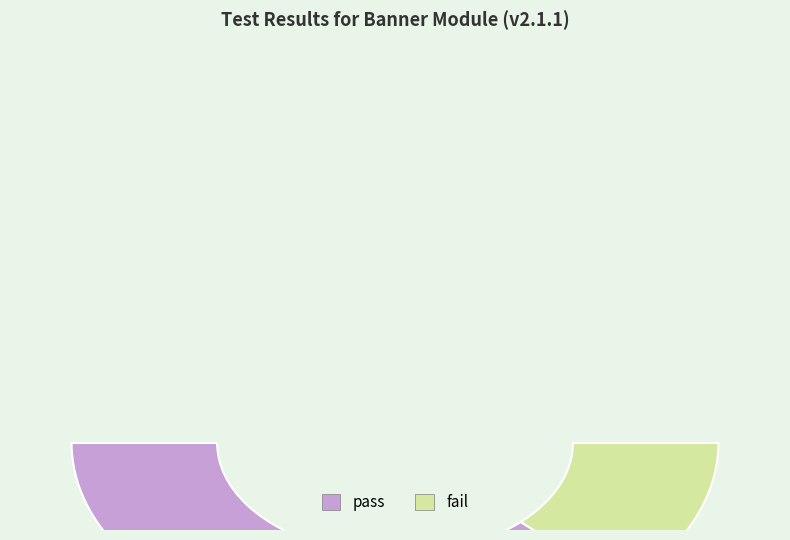

What is the largest slice in the pie chart?

pass